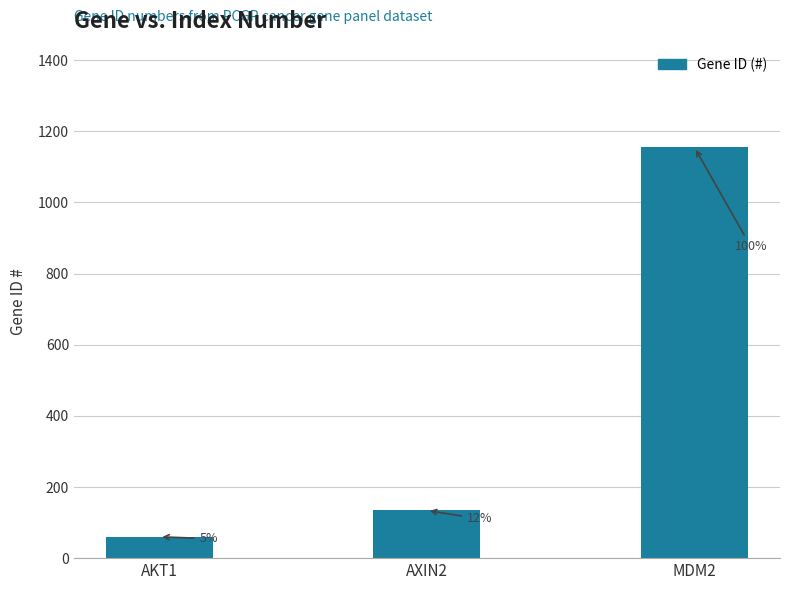

Reading left to right, list all the values displayed in this chart.

AKT1=60	AXIN2=134	MDM2=1155